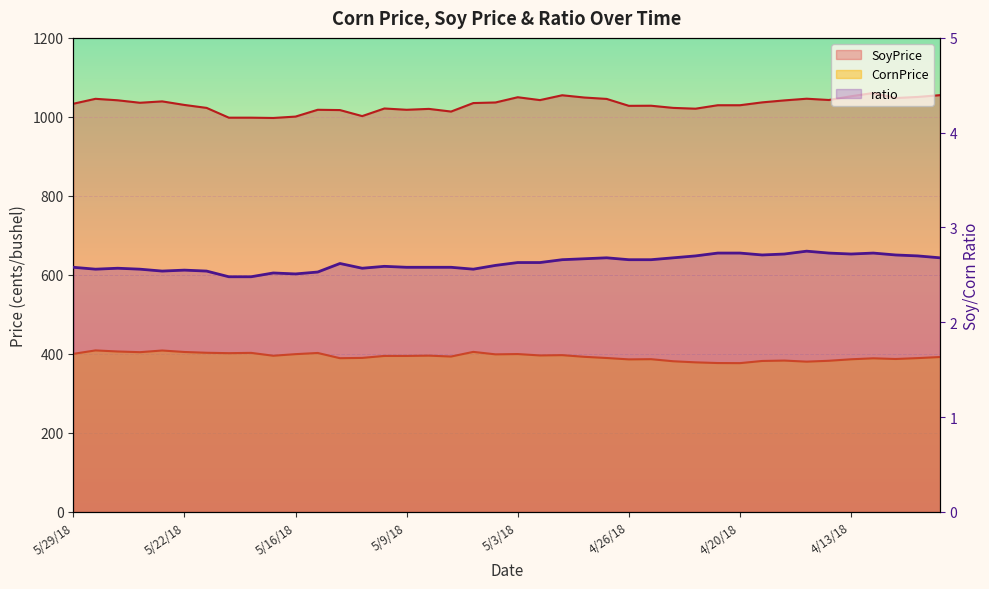

What are all the series names shown in the legend?

CornPrice, SoyPrice, ratio